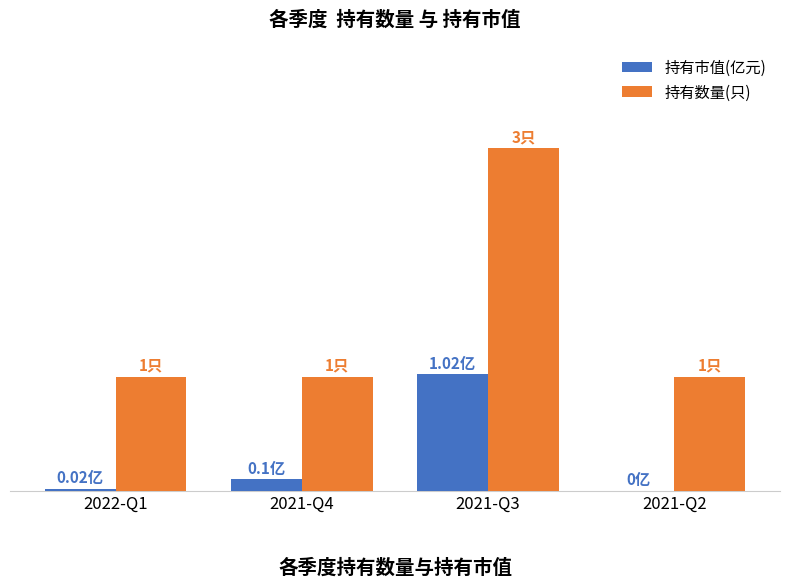

At which label does 持有数量(只) reach its peak?

2021-Q3